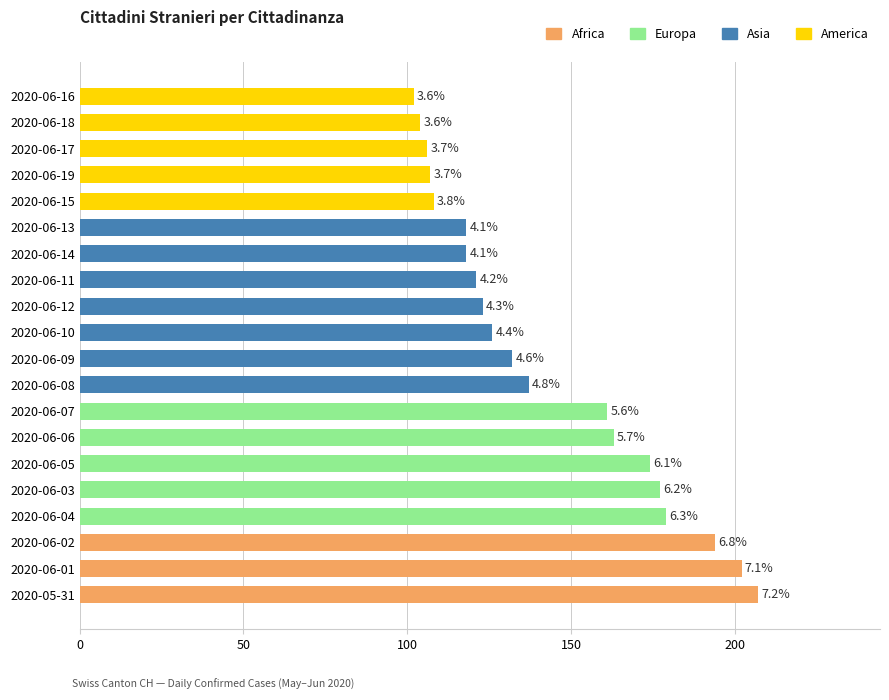

Does the chart contain any negative values?

No